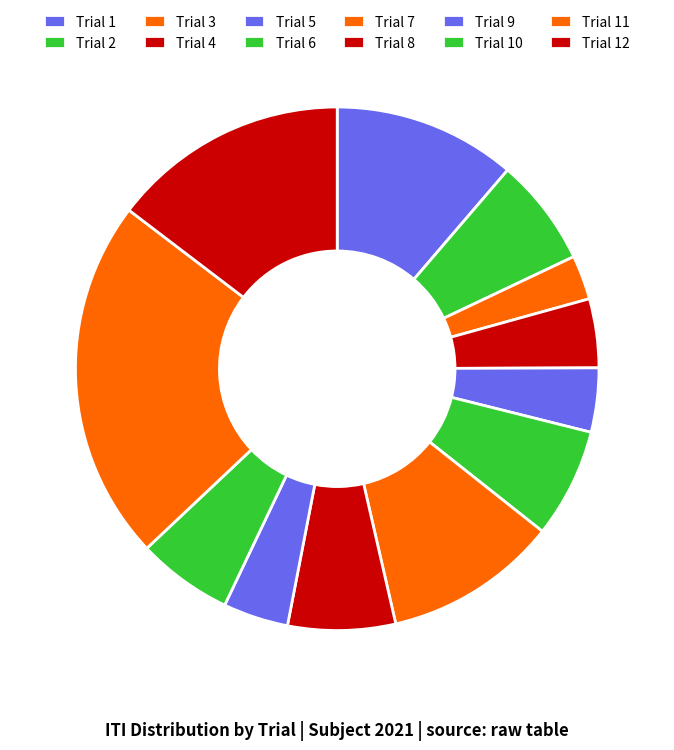

Which category has the smallest portion of the pie?

Trial 3